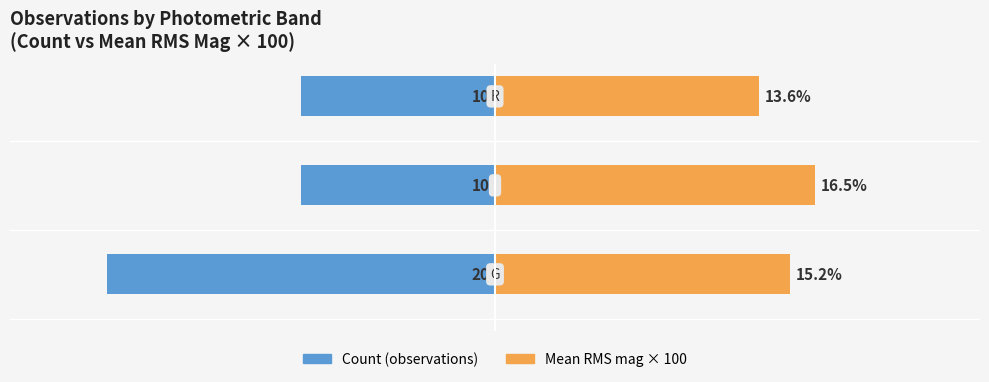

List the series in order of their overall mean, lowest first.

Count (observations), Mean RMS mag × 100